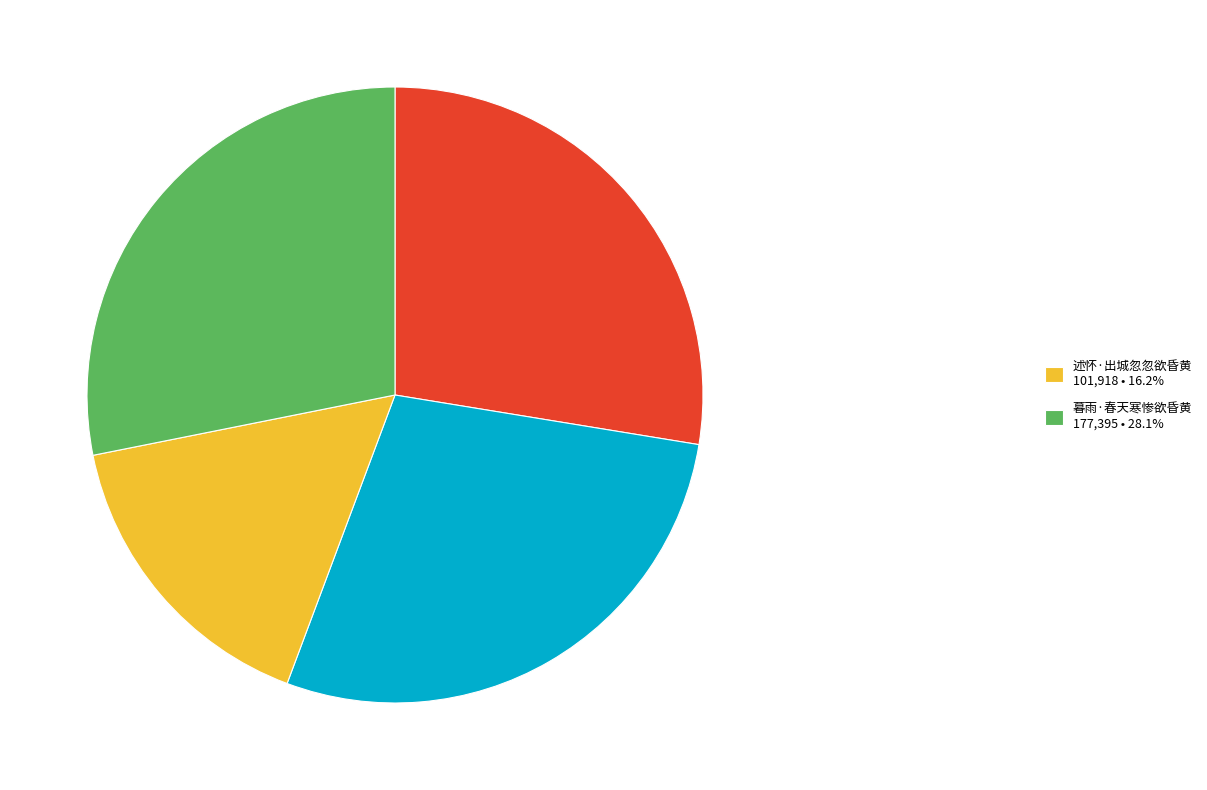

Is there any slice that represents more than half of the pie?

No